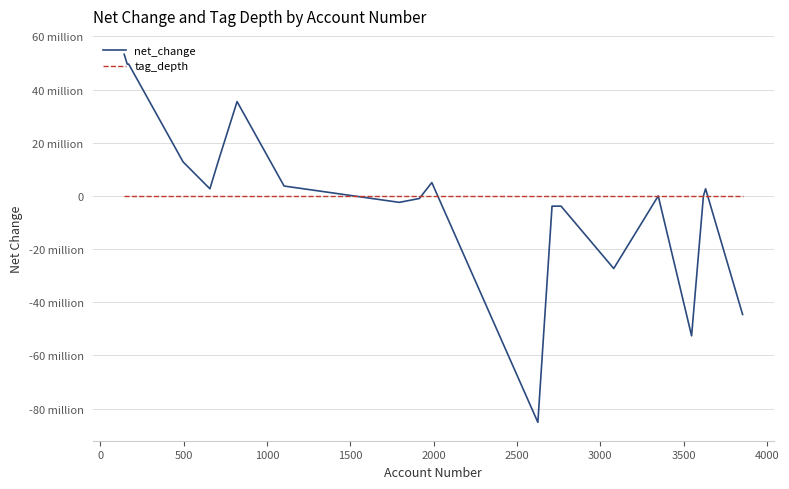

What are all the series names shown in the legend?

net_change, tag_depth